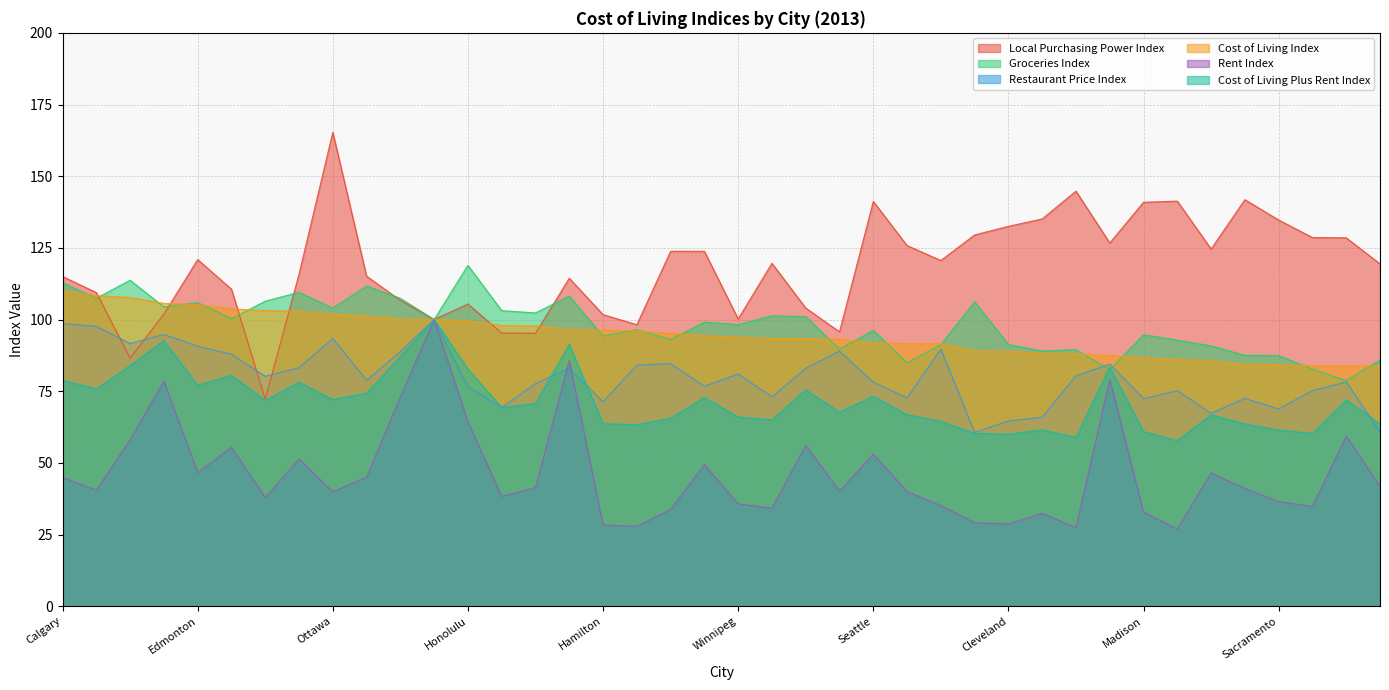

Reading right to left, transcribe all the data shown in this chart.

Local Purchasing Power Index: New Orleans=119.4	San Diego=128.5	Omaha=128.6	Sacramento=134.7	Baltimore=141.8	Austin=124.6	Spokane=141.3	Madison=140.9	San Jose=126.7	Las Vegas=144.8	Buffalo=135.1	Cleveland=132.5	Akron=129.5	Montreal=120.6	Minneapolis=125.8	Seattle=141.2	London CA=95.7	Miami=104.0	Kitchener=119.6	Winnipeg=100.2	Philadelphia=123.8	Richmond VA=123.8	Quebec City=98.2	Hamilton=101.7	San Francisco=114.4	Victoria=95.2	Waterloo=95.3	Honolulu=105.4	New York=100.0	Boston=106.7	Halifax=115.1	Ottawa=165.3	Anchorage=115.8	Saskatoon=72.2	Toronto=110.6	Edmonton=120.9	Washington DC=101.9	Vancouver=86.5	Regina=109.4	Calgary=115.0
Groceries Index: New Orleans=85.9	San Diego=78.7	Omaha=82.7	Sacramento=87.4	Baltimore=87.5	Austin=90.8	Spokane=92.8	Madison=94.7	San Jose=82.5	Las Vegas=89.5	Buffalo=89.0	Cleveland=91.3	Akron=106.2	Montreal=91.2	Minneapolis=84.9	Seattle=96.2	London CA=89.6	Miami=101.0	Kitchener=101.3	Winnipeg=98.2	Philadelphia=99.1	Richmond VA=93.0	Quebec City=96.5	Hamilton=94.2	San Francisco=108.2	Victoria=102.3	Waterloo=103.1	Honolulu=118.9	New York=100.0	Boston=107.4	Halifax=111.7	Ottawa=104.0	Anchorage=109.5	Saskatoon=106.4	Toronto=100.3	Edmonton=105.9	Washington DC=104.4	Vancouver=113.7	Regina=107.4	Calgary=112.8
Restaurant Price Index: New Orleans=60.8	San Diego=78.2	Omaha=75.2	Sacramento=68.8	Baltimore=72.5	Austin=67.3	Spokane=75.2	Madison=72.4	San Jose=84.4	Las Vegas=80.4	Buffalo=65.9	Cleveland=64.6	Akron=60.6	Montreal=89.7	Minneapolis=72.7	Seattle=78.1	London CA=89.0	Miami=83.0	Kitchener=73.0	Winnipeg=81.0	Philadelphia=76.7	Richmond VA=84.6	Quebec City=84.1	Hamilton=71.3	San Francisco=83.0	Victoria=77.6	Waterloo=69.3	Honolulu=76.6	New York=100.0	Boston=88.8	Halifax=78.8	Ottawa=93.4	Anchorage=83.2	Saskatoon=80.2	Toronto=87.9	Edmonton=90.7	Washington DC=94.8	Vancouver=91.6	Regina=97.6	Calgary=98.6
Cost of Living Index: New Orleans=83.7	San Diego=83.8	Omaha=83.8	Sacramento=84.3	Baltimore=84.4	Austin=85.5	Spokane=86.1	Madison=86.7	San Jose=87.4	Las Vegas=88.0	Buffalo=88.3	Cleveland=88.9	Akron=89.0	Montreal=91.6	Minneapolis=91.6	Seattle=91.8	London CA=93.1	Miami=93.4	Kitchener=93.4	Winnipeg=93.8	Philadelphia=94.4	Richmond VA=95.1	Quebec City=96.0	Hamilton=96.3	San Francisco=96.5	Victoria=97.8	Waterloo=97.9	Honolulu=99.6	New York=100.0	Boston=100.1	Halifax=101.3	Ottawa=101.8	Anchorage=102.9	Saskatoon=103.1	Toronto=103.7	Edmonton=105.2	Washington DC=105.6	Vancouver=107.7	Regina=108.3	Calgary=110.1
Rent Index: New Orleans=41.8	San Diego=59.3	Omaha=34.8	Sacramento=36.5	Baltimore=41.1	Austin=46.5	Spokane=26.9	Madison=32.8	San Jose=79.1	Las Vegas=27.4	Buffalo=32.4	Cleveland=28.7	Akron=29.1	Montreal=35.1	Minneapolis=40.0	Seattle=53.0	London CA=40.1	Miami=56.1	Kitchener=34.2	Winnipeg=35.7	Philadelphia=49.4	Richmond VA=33.7	Quebec City=27.9	Hamilton=28.3	San Francisco=85.7	Victoria=41.4	Waterloo=38.3	Honolulu=64.3	New York=100.0	Boston=73.0	Halifax=45.0	Ottawa=39.9	Anchorage=51.3	Saskatoon=37.9	Toronto=55.4	Edmonton=46.6	Washington DC=78.5	Vancouver=58.0	Regina=40.5	Calgary=44.9
Cost of Living Plus Rent Index: New Orleans=63.6	San Diego=72.0	Omaha=60.3	Sacramento=61.4	Baltimore=63.6	Austin=66.8	Spokane=57.7	Madison=60.9	San Jose=83.4	Las Vegas=58.9	Buffalo=61.5	Cleveland=60.0	Akron=60.3	Montreal=64.5	Minneapolis=66.8	Seattle=73.2	London CA=67.7	Miami=75.5	Kitchener=65.0	Winnipeg=66.0	Philadelphia=72.8	Richmond VA=65.6	Quebec City=63.3	Hamilton=63.7	San Francisco=91.3	Victoria=70.7	Waterloo=69.3	Honolulu=82.7	New York=100.0	Boston=87.1	Halifax=74.3	Ottawa=72.1	Anchorage=78.1	Saskatoon=71.8	Toronto=80.5	Edmonton=77.1	Washington DC=92.6	Vancouver=83.9	Regina=75.8	Calgary=78.8